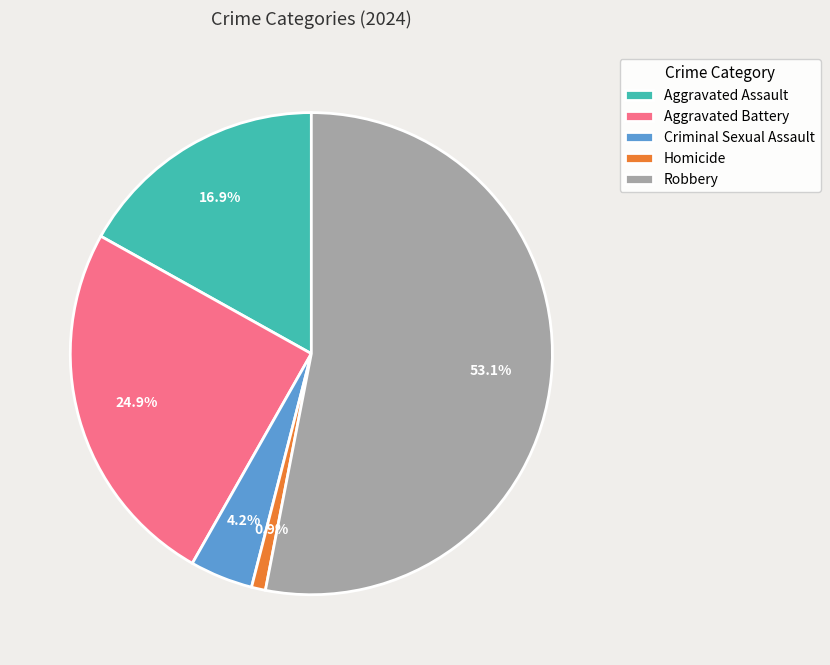

To the nearest percent, what is the difference between the largest and smallest slice percentages?

52%